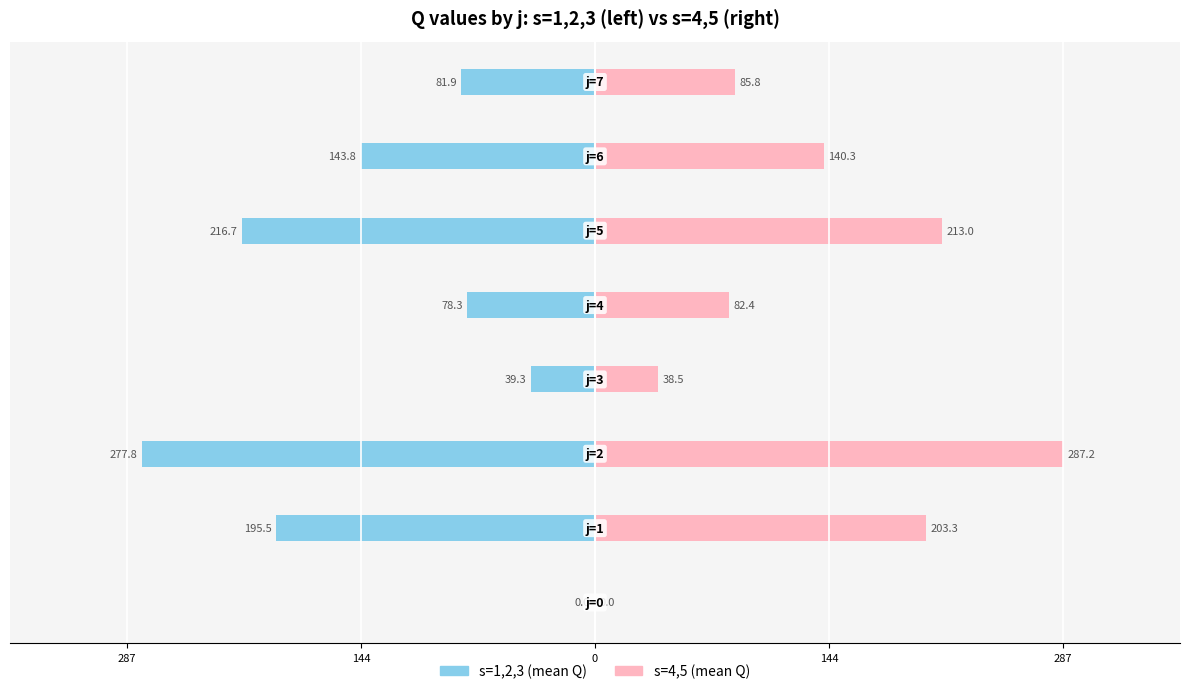

What are all the series names shown in the legend?

s=1,2,3 (mean Q), s=4,5 (mean Q)